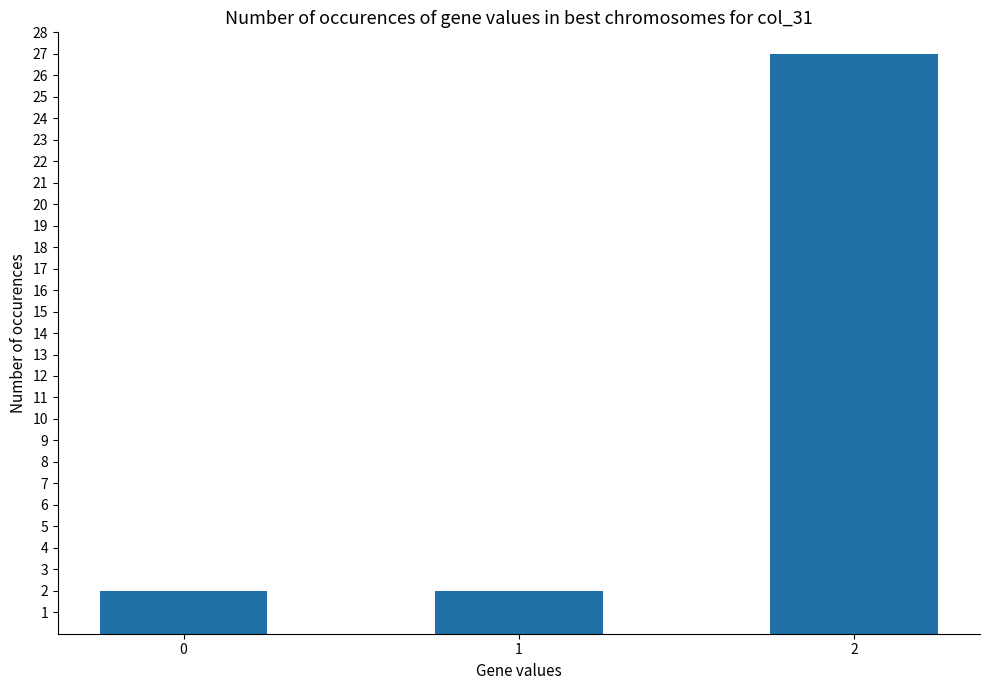

Are the bars grouped side by side (vs. stacked)?

No